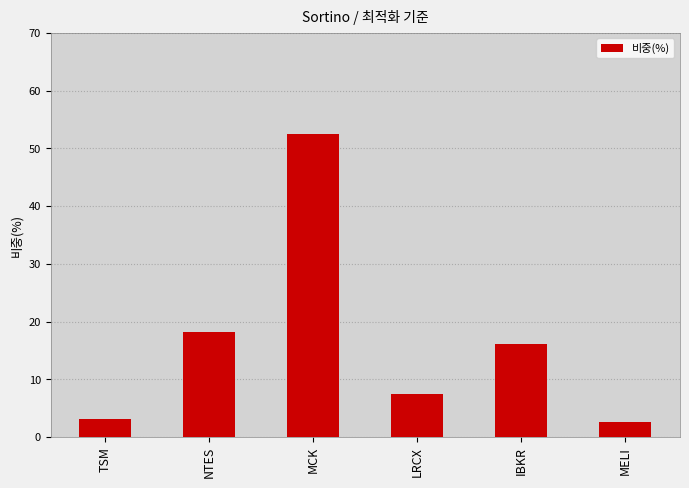

What is the label of the 2nd bar from the right?

IBKR